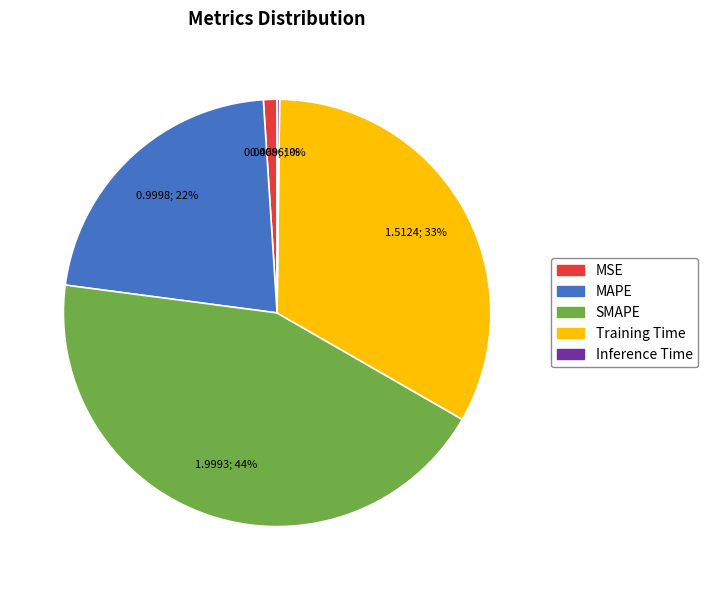

To the nearest percent, what is the combined percentage of MAPE and Training Time?

55%